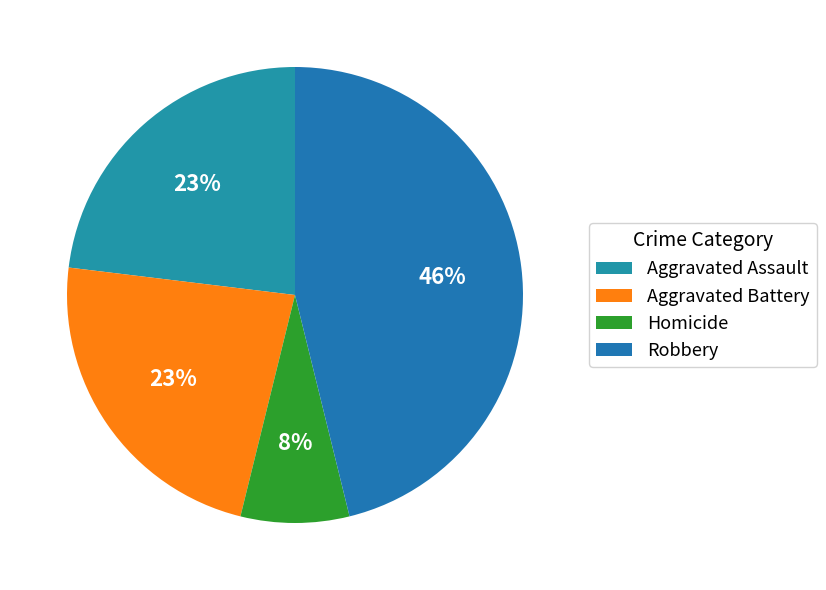

To the nearest percent, what is the combined percentage of Robbery and Homicide?

54%